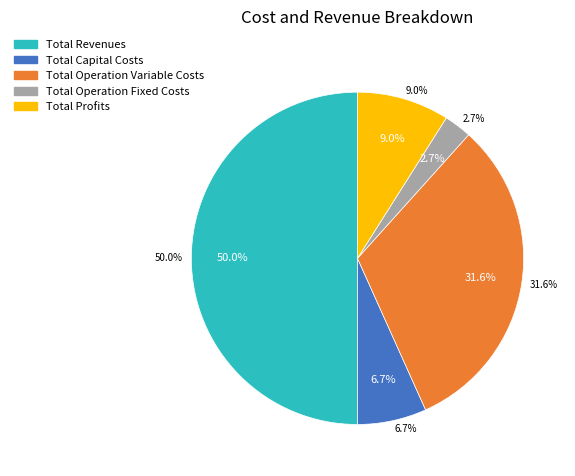

What percentage is the Total Profits slice, to the nearest percent?

9%